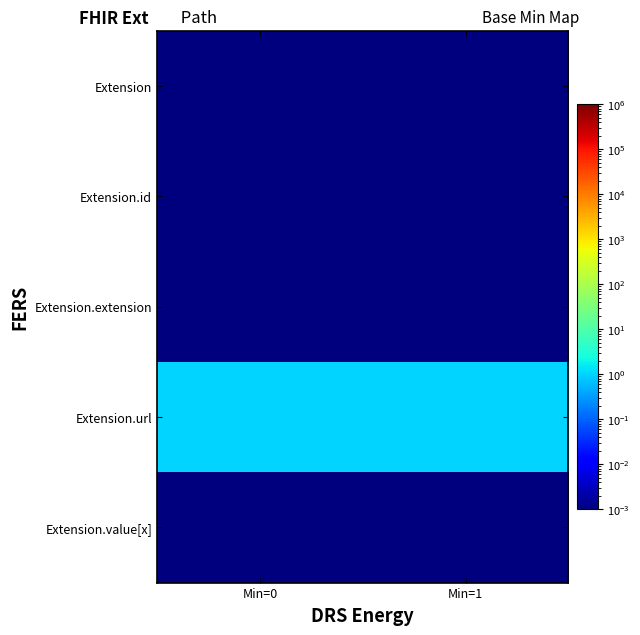

What is the greatest value displayed?

1.0